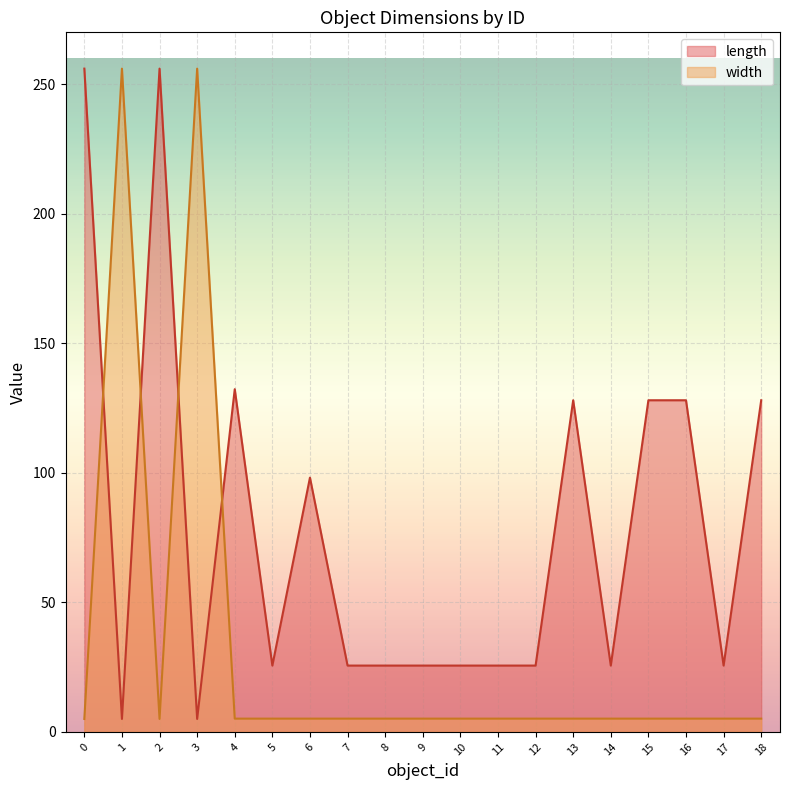

The value of width at 3 is 256.0. True or false?

True